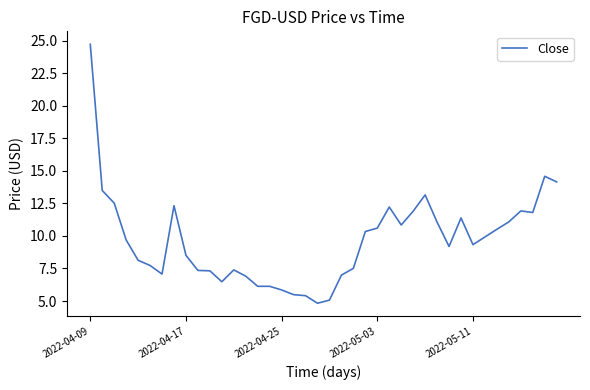

What is the difference between the maximum and minimum values?

19.9